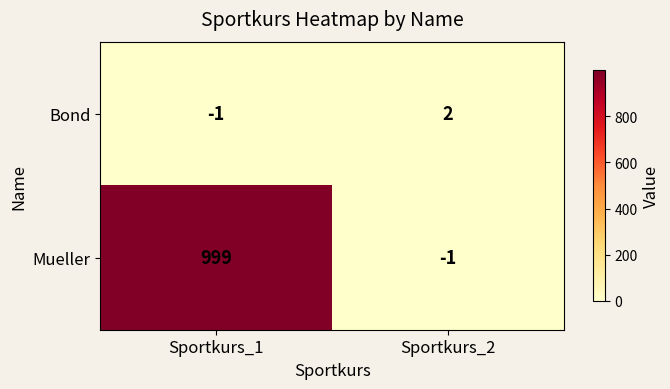

Reading left to right, extract all data points from this chart.

Bond: -1	2
Mueller: 999	-1